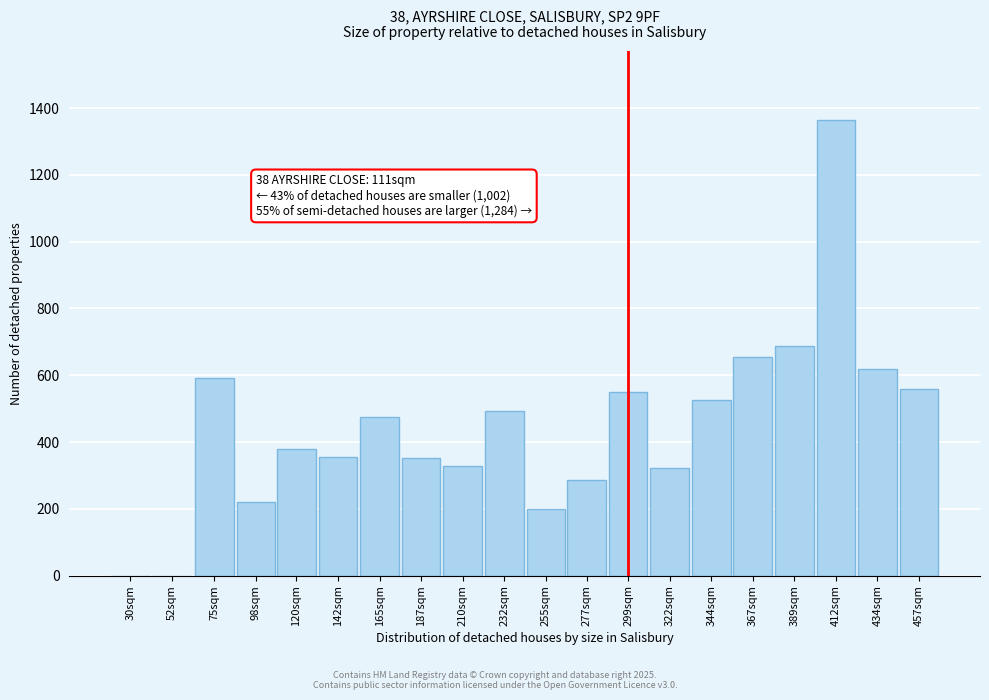

The chart shows a value of 483.3 at 187sqm. True or false?

False